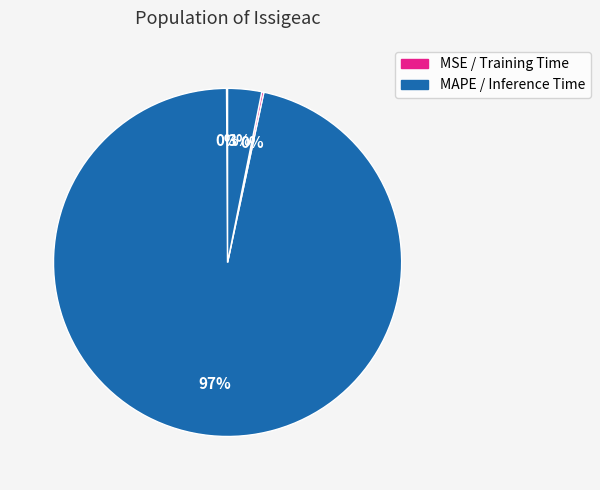

How many slices are in this pie chart?

4